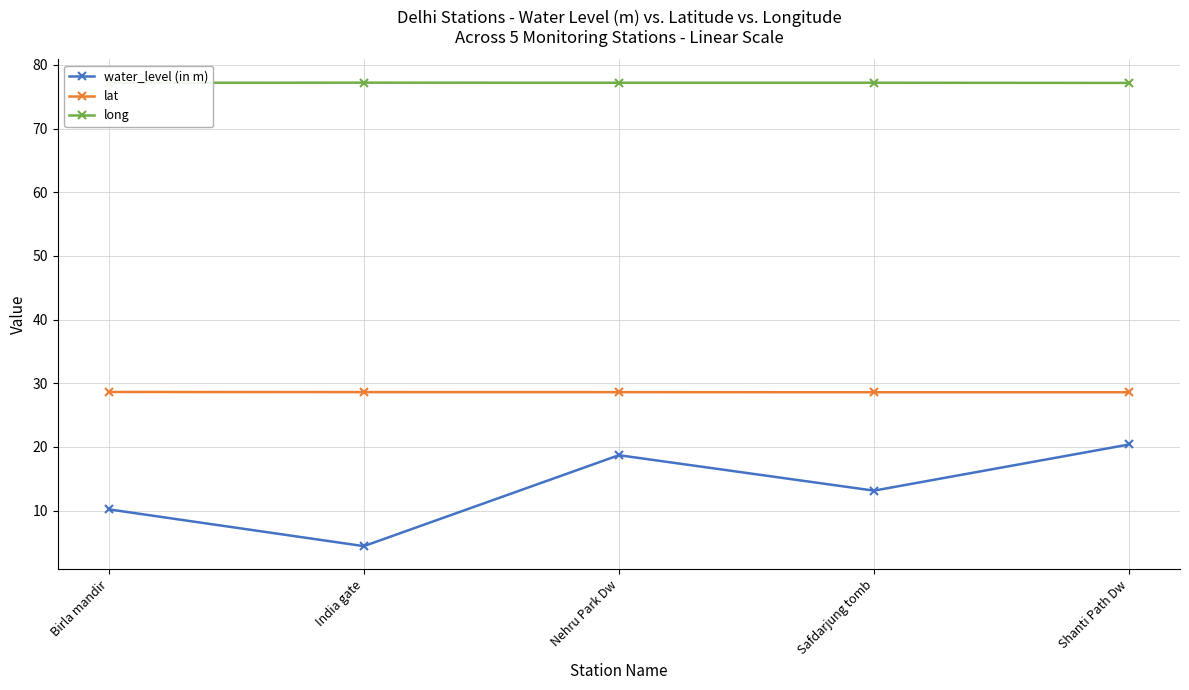

True or false: long has a value of 112.9 at Shanti Path Dw.

False